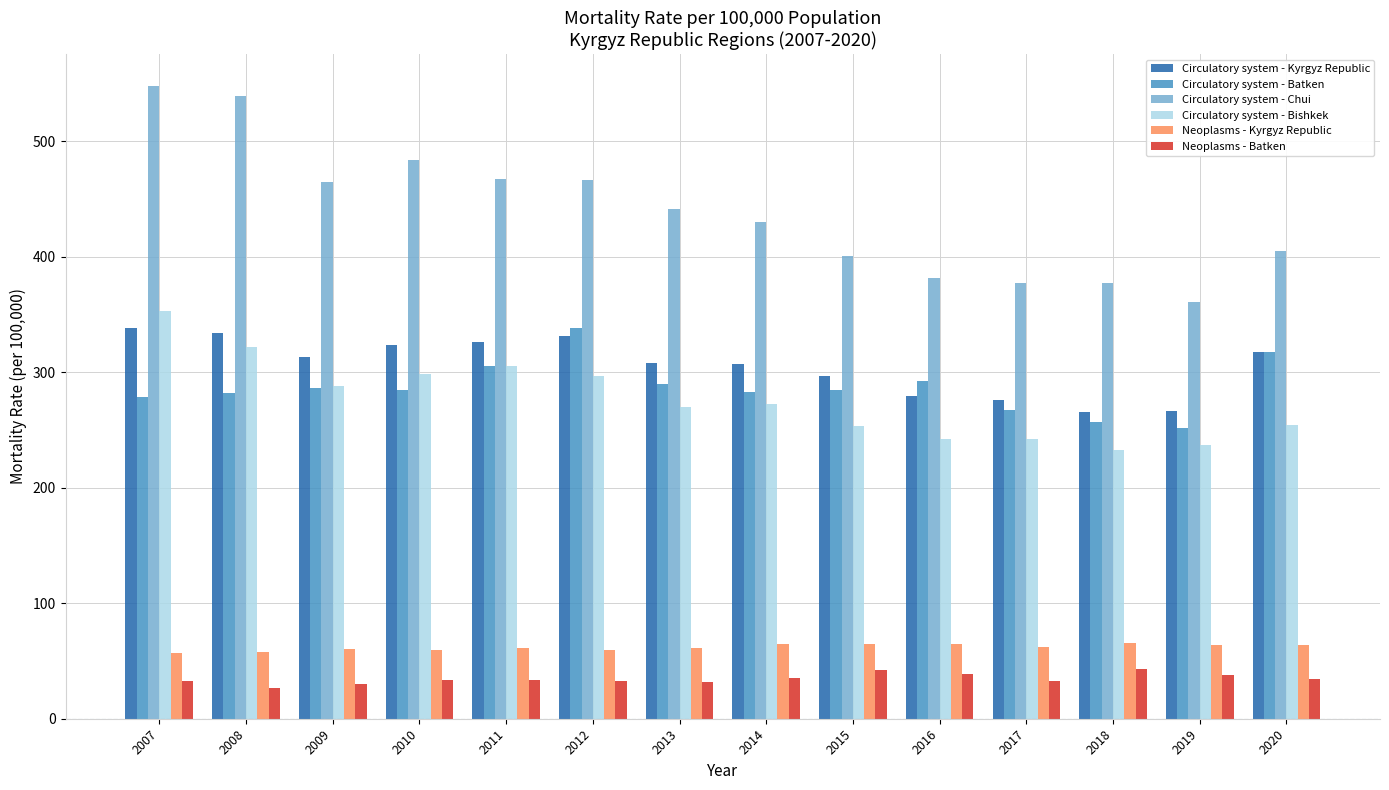

At how many categories does at least one series exceed 171?

14